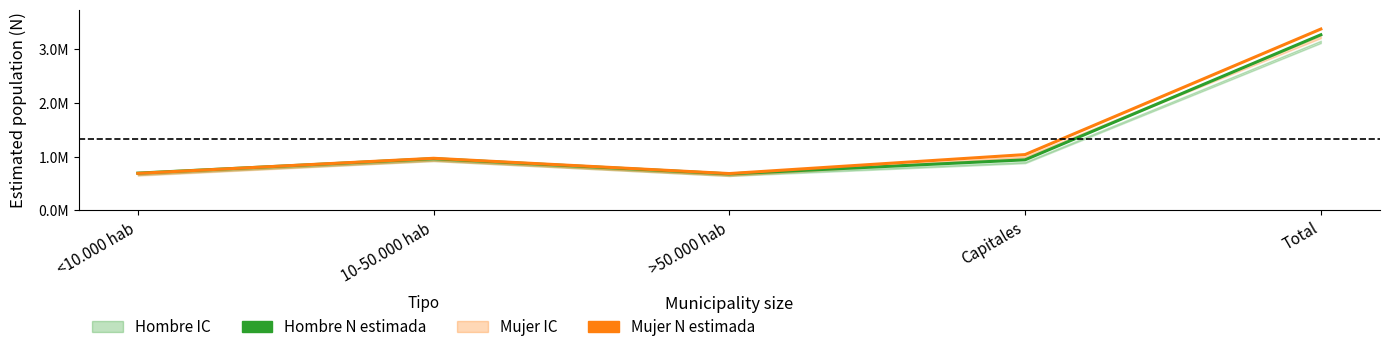

List the labels in order of Hombre N estimada value, largest first.

Total, 10-50.000 hab, Capitales, <10.000 hab, >50.000 hab